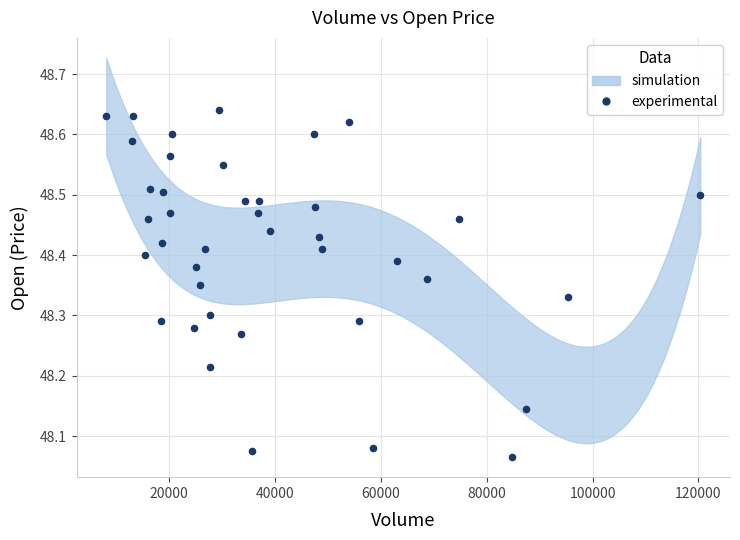

What is the range of Y values (max minus min)?

0.6